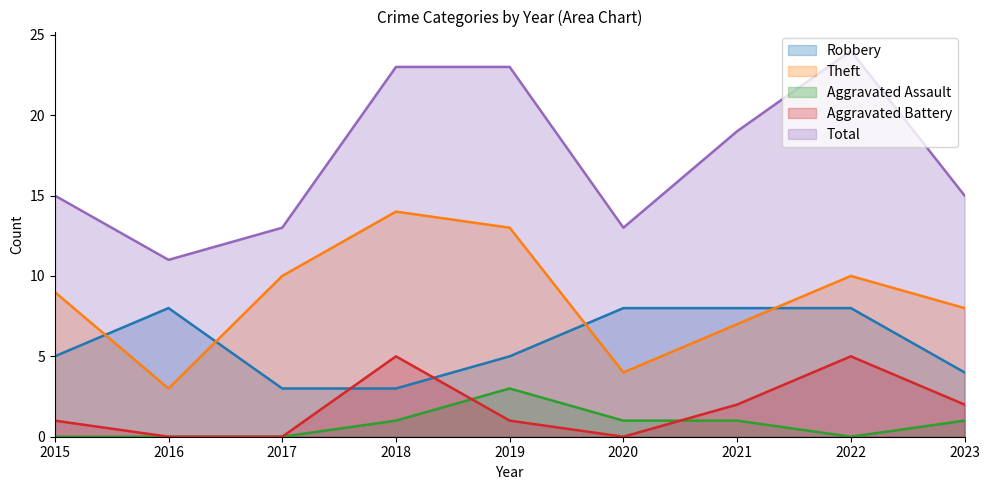

What is the sum of the Total values at 2023 and 2020?

28